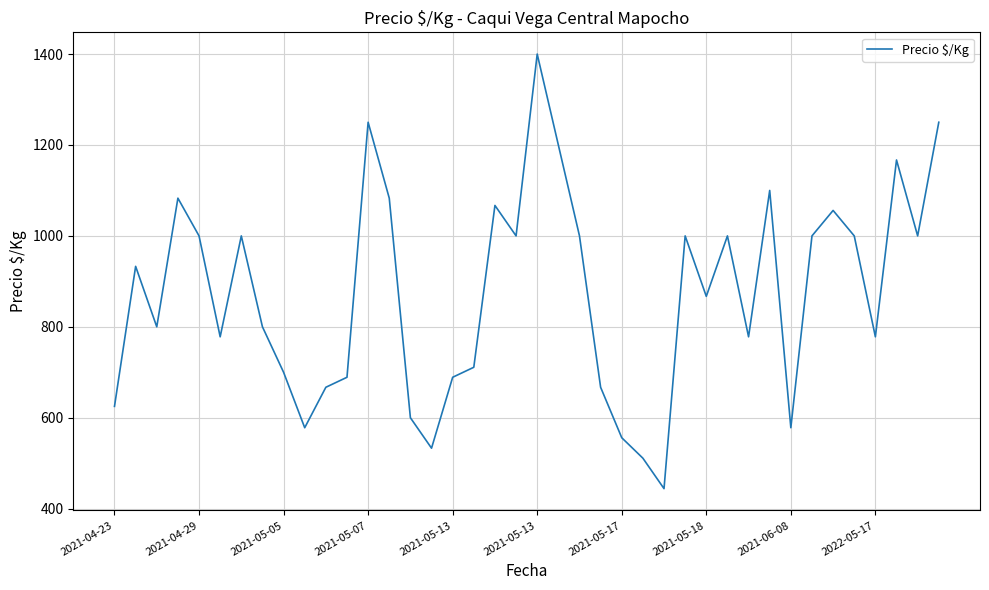

What is the greatest value displayed?

1400